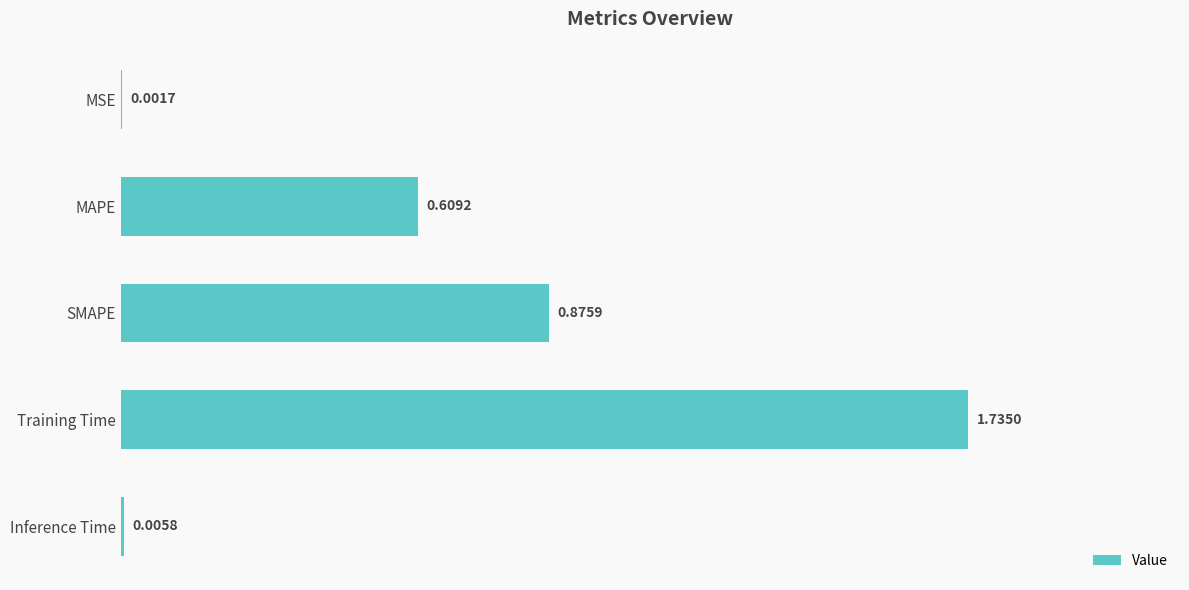

Between SMAPE and MAPE, which is larger?

SMAPE